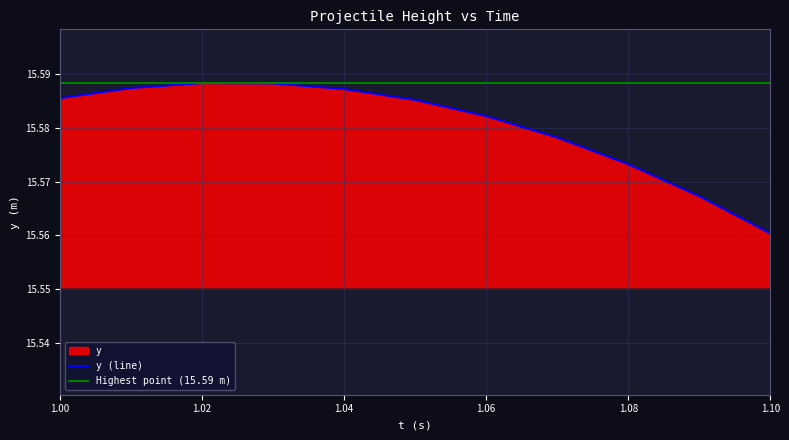

Which has a higher value, 1.04 or 1.06?

1.04